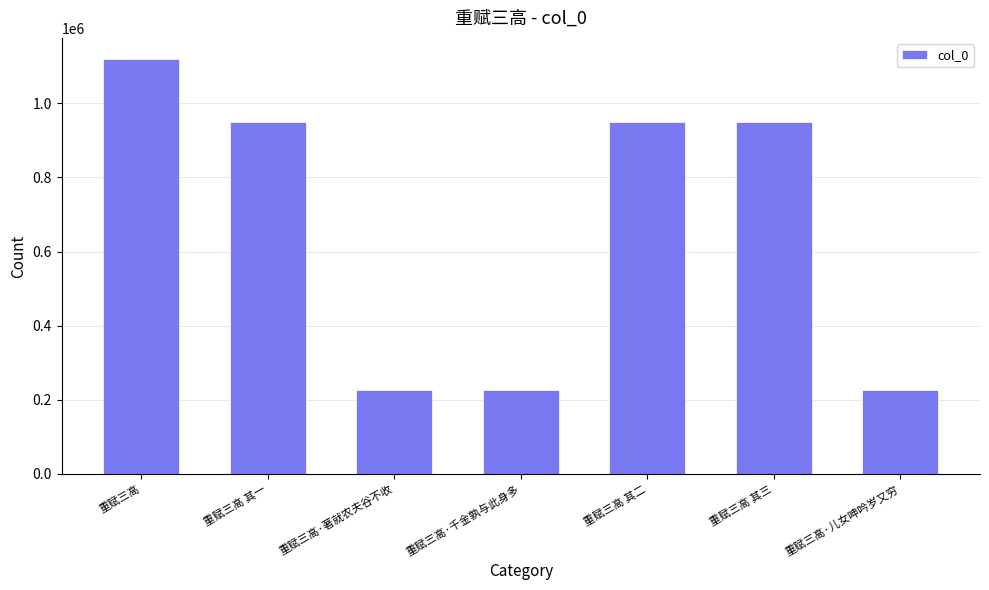

True or false: the data shows 1583285 at 重赋三高 其三.

False